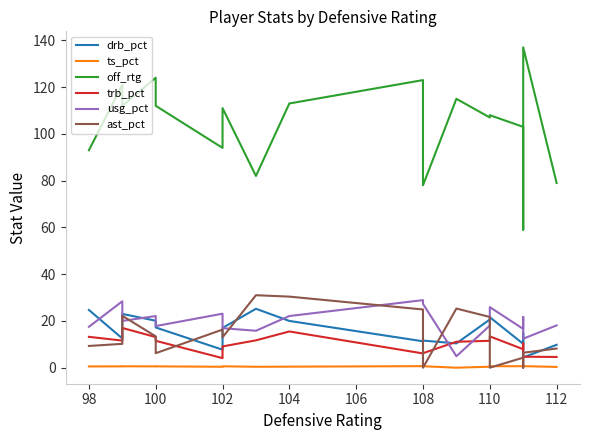

How many interior local valleys does the ast_pct series have?

5